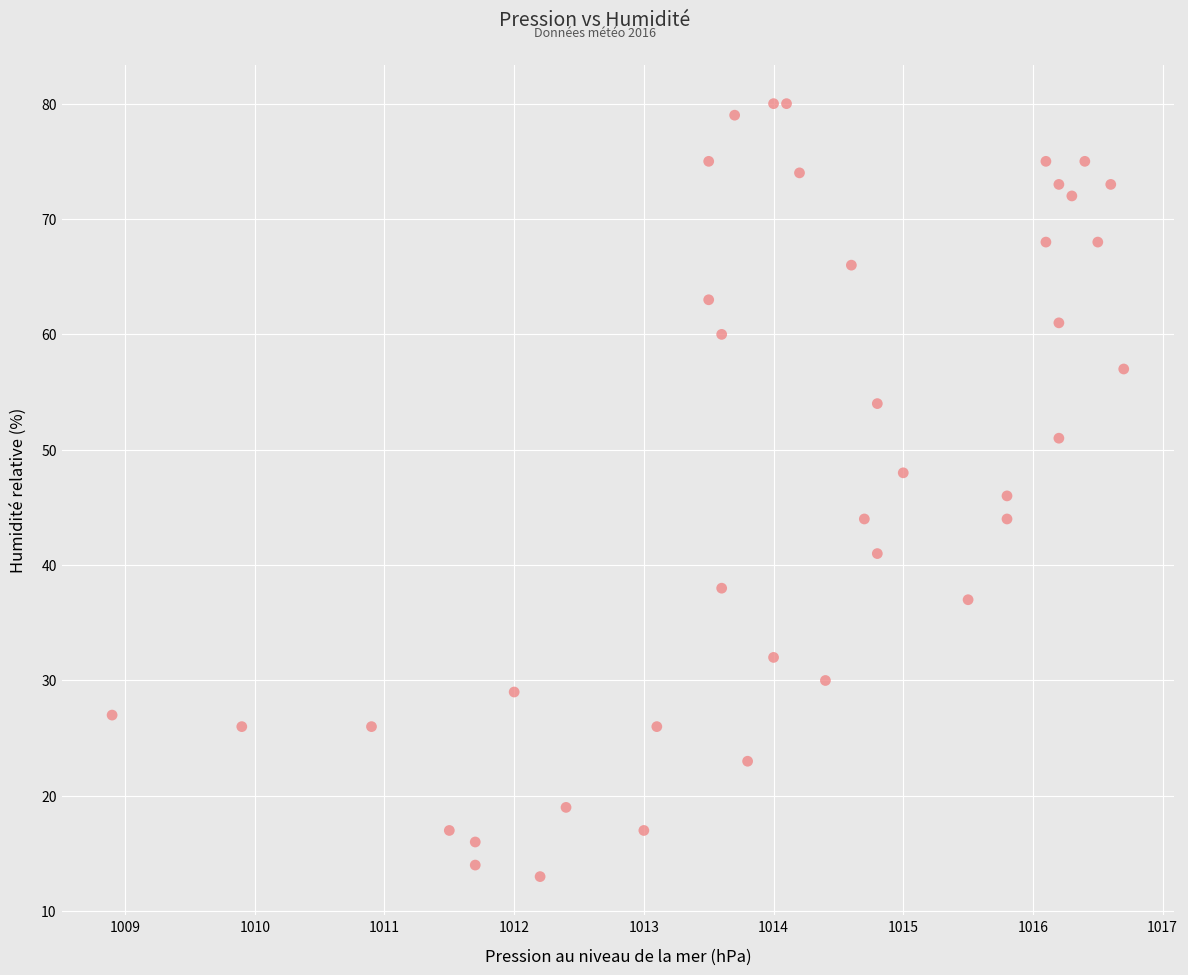

What is the range of Y values (max minus min)?

67